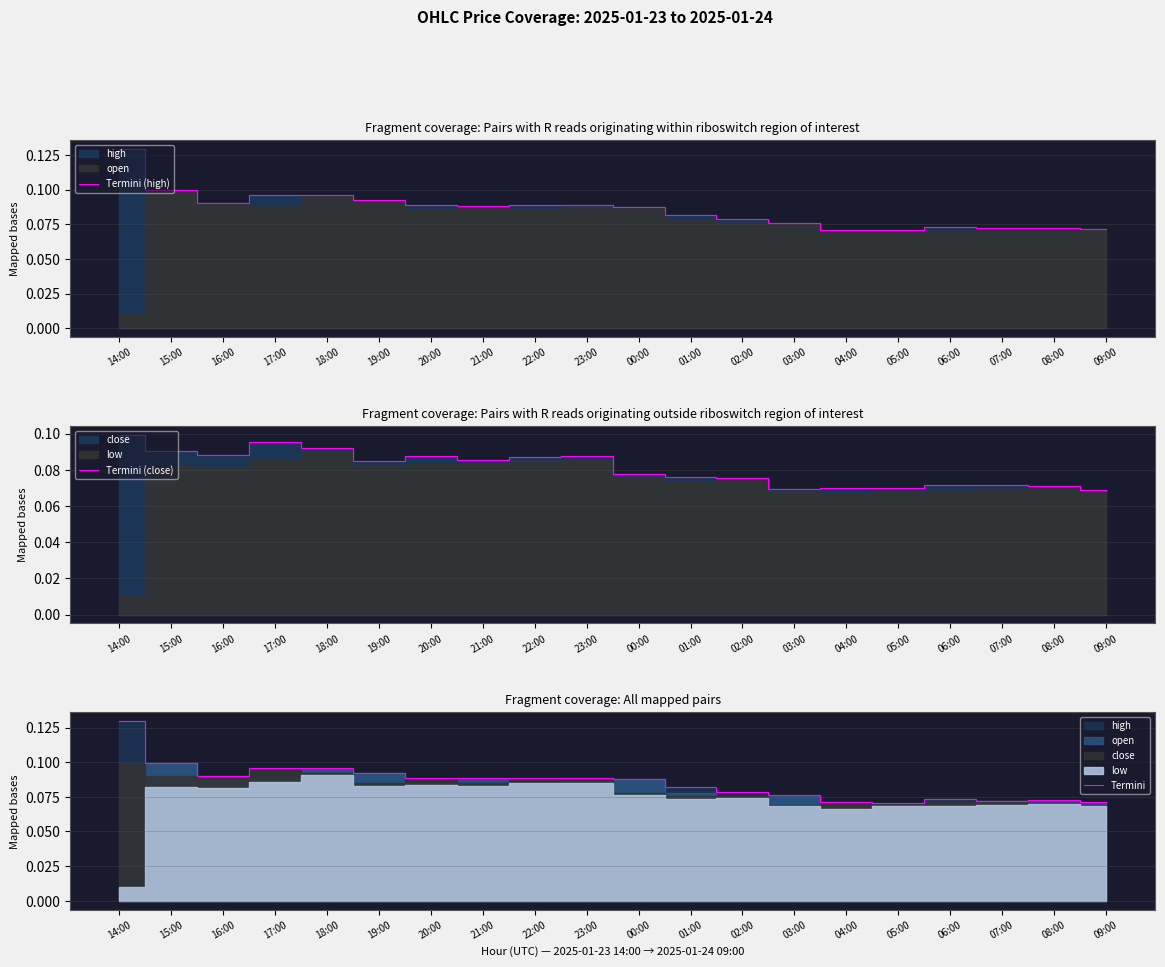

The Termini (high) series shows 0.0 at 03:00. True or false?

False